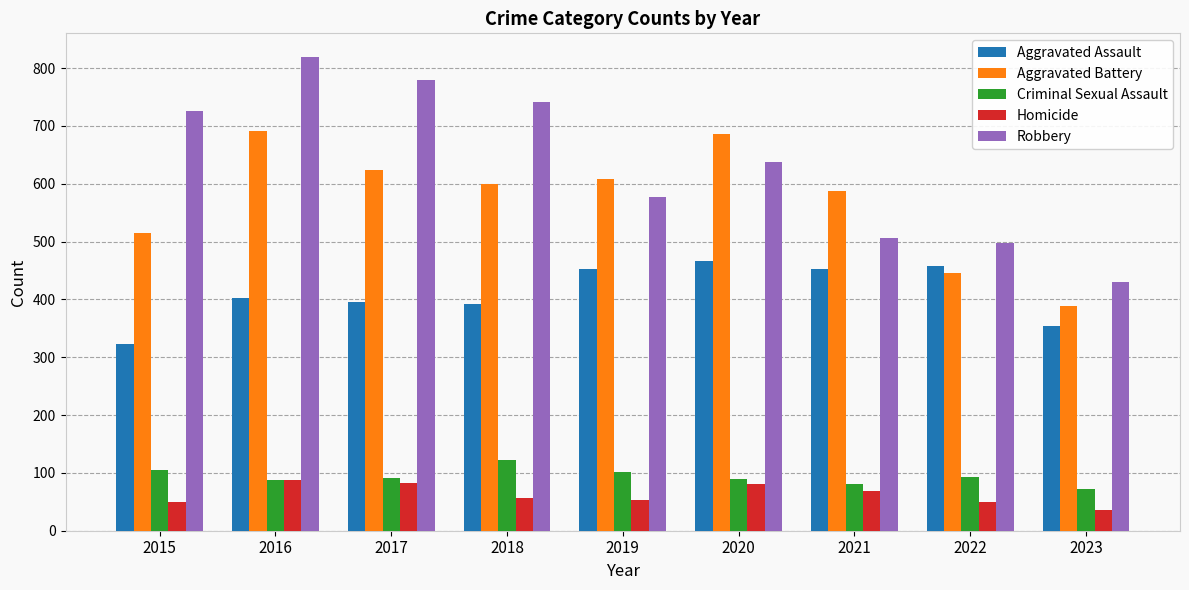

What is the value of the Criminal Sexual Assault bar at the 5th from the left?

102